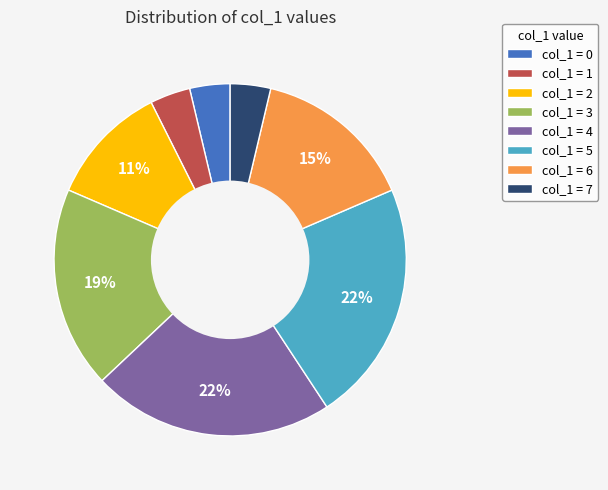

To the nearest percent, what is the difference between the col_1 = 3 and col_1 = 6 slice percentages?

4%